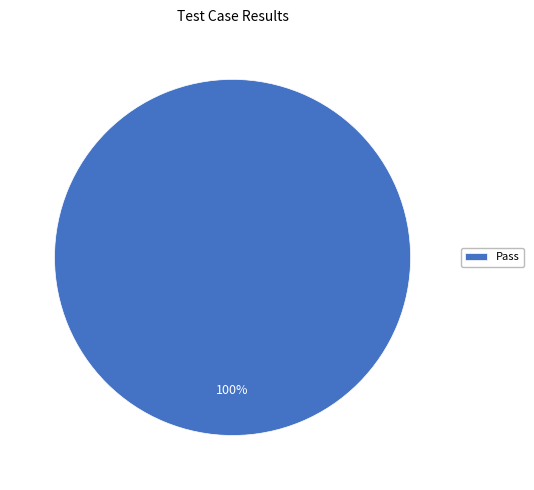

Rank the categories by value from highest to lowest.

Pass